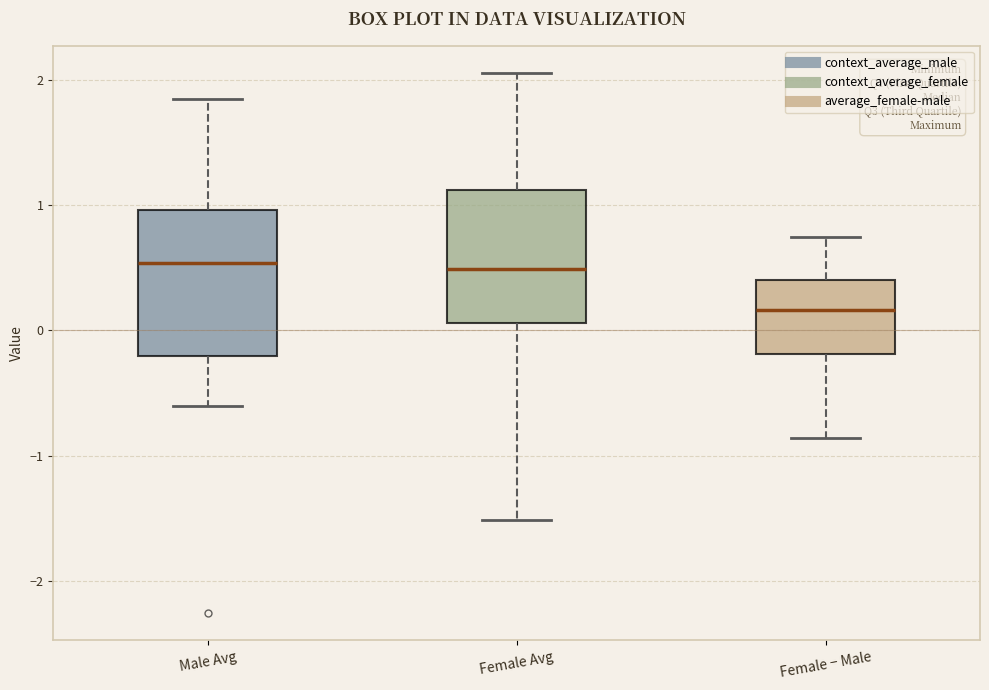

Reading left to right, read every box against the y-axis: the position of its median line, the range the box covers, and the ends of its whiskers. The values are not printed on the chart, so give them approximately, as read against the axis.

Male Avg: median 0.5, box -0.2 to 1.0, whiskers -0.6 to 1.9
Female Avg: median 0.5, box 0.1 to 1.1, whiskers -1.5 to 2.1
Female − Male: median 0.2, box -0.2 to 0.4, whiskers -0.9 to 0.7